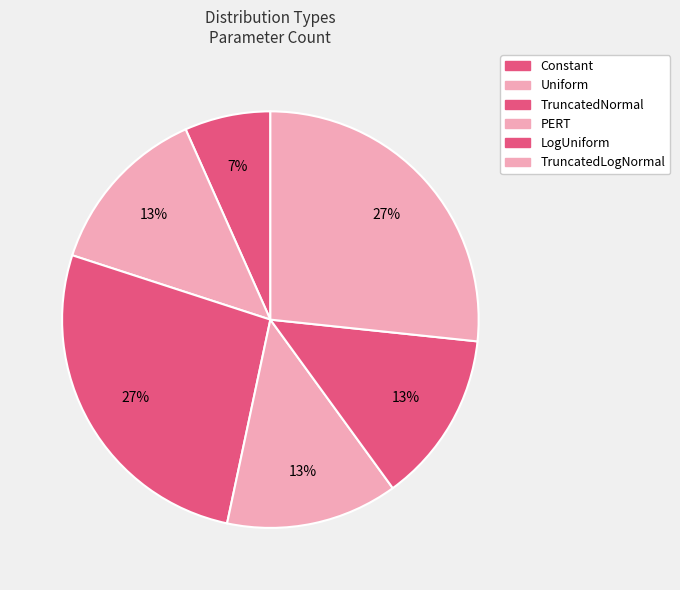

True or false: Uniform accounts for 24% of the total.

False